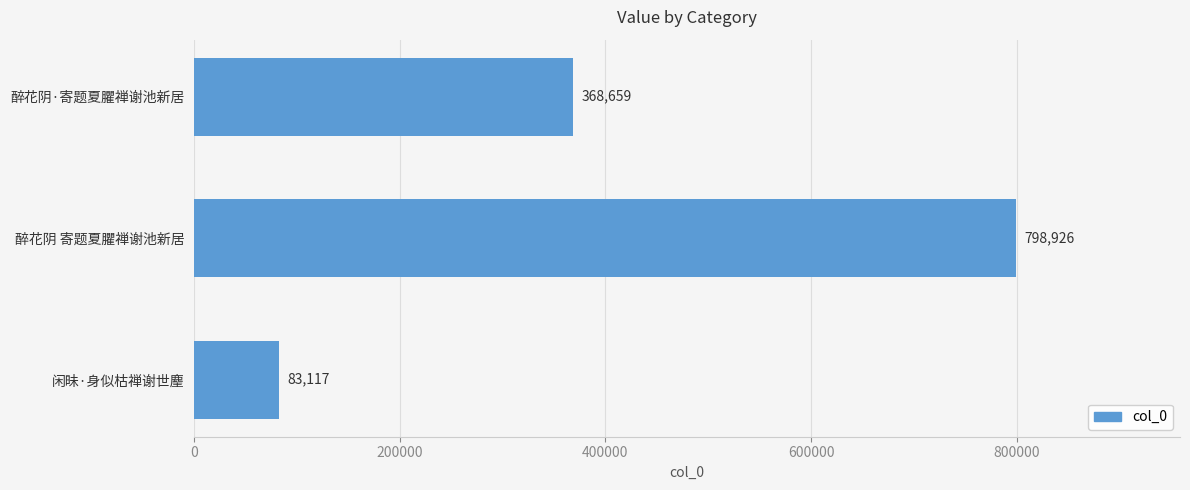

Between 醉花阴·寄题夏臞禅谢池新居 and 醉花阴 寄题夏臞禅谢池新居, which is larger?

醉花阴 寄题夏臞禅谢池新居